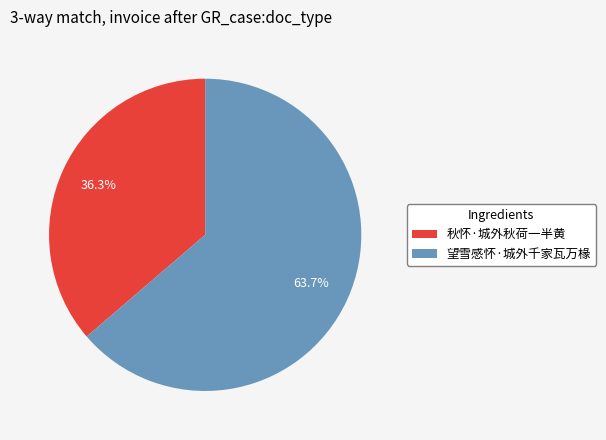

Which slice is the largest?

望雪感怀·城外千家瓦万椽